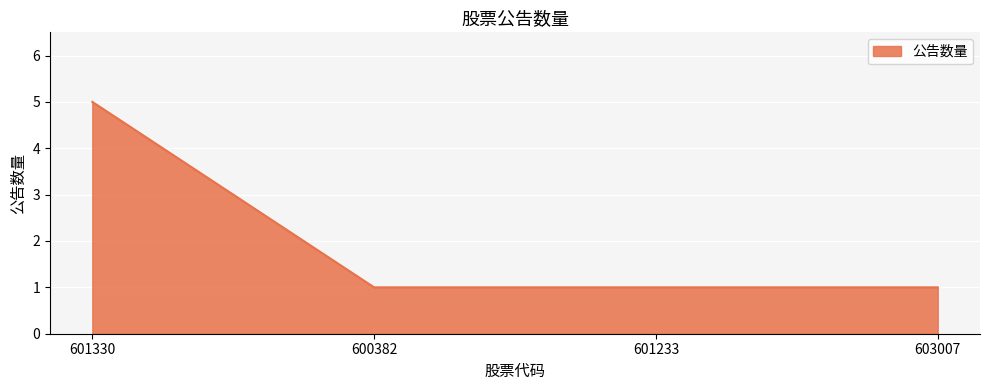

How many lines are shown in the chart?

1